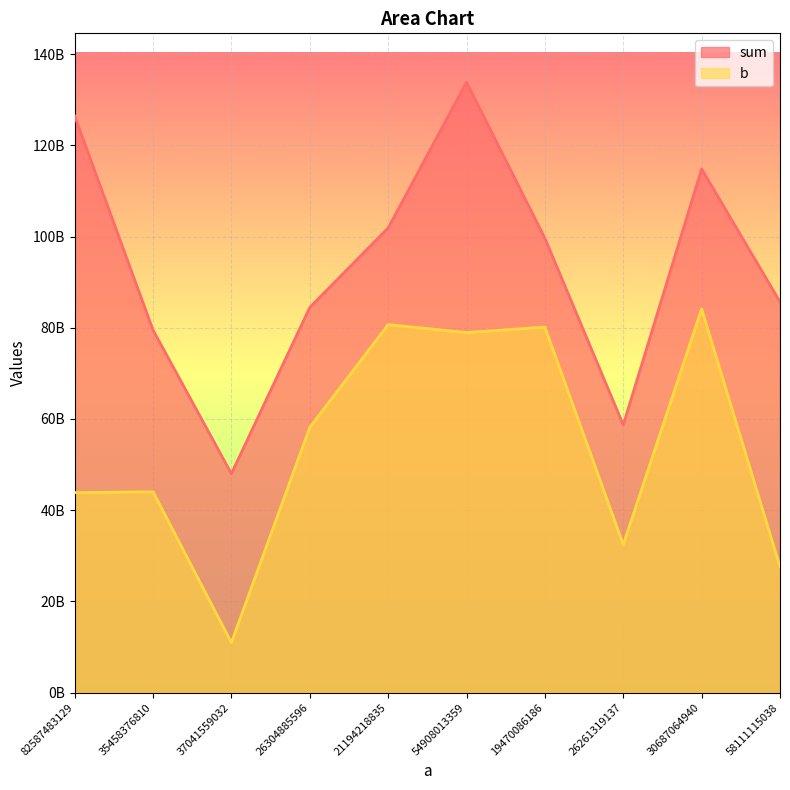

Rank the categories by sum value from highest to lowest.

54908013359, 82587483129, 30687064940, 21194218835, 19470086186, 58111115038, 26304885596, 35458376810, 26261319137, 37041559032